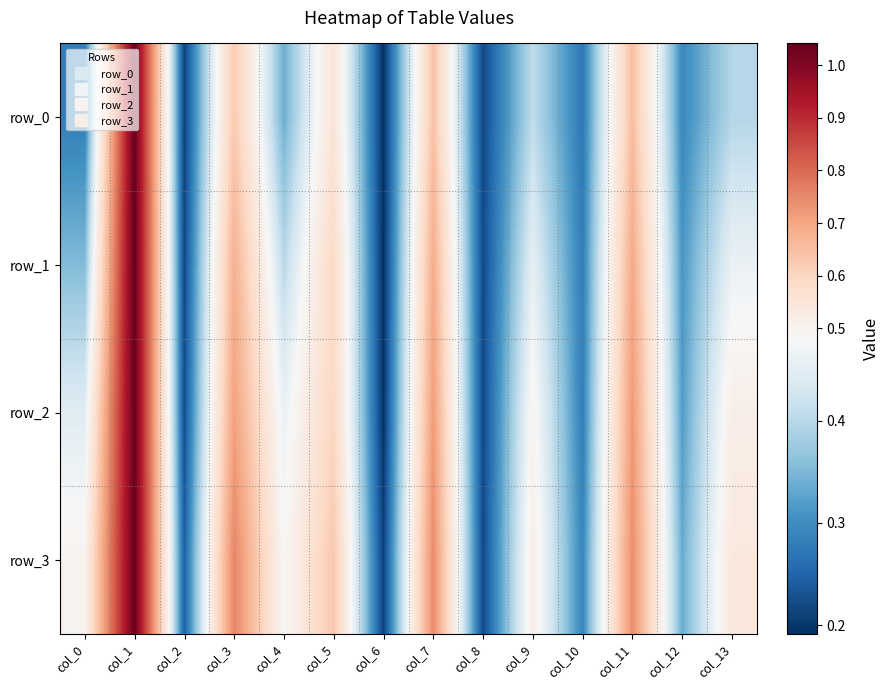

Rank the categories by row_0 value from lowest to highest.

col_6, col_2, col_8, col_10, col_0, col_12, col_4, col_13, col_9, col_5, col_3, col_7, col_11, col_1